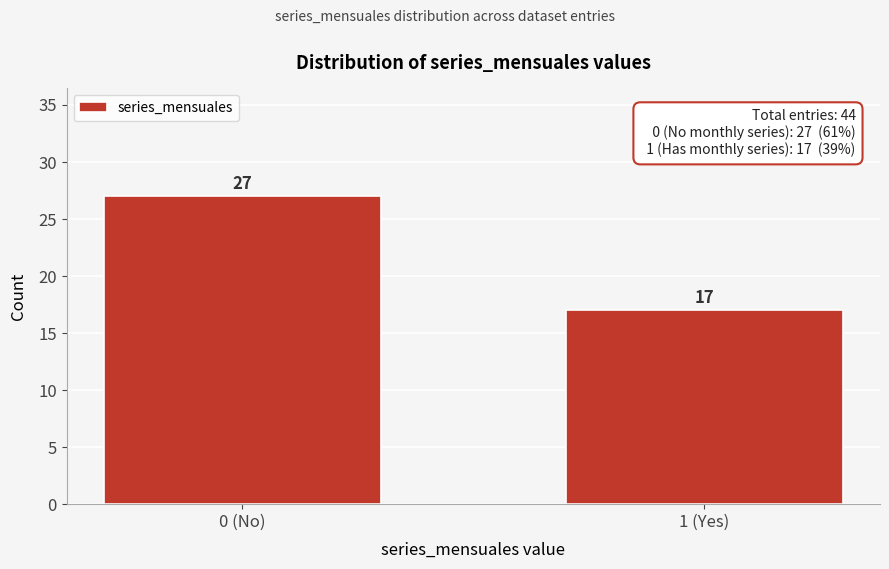

Reading right to left, extract all data points from this chart.

1 (Yes)=17	0 (No)=27